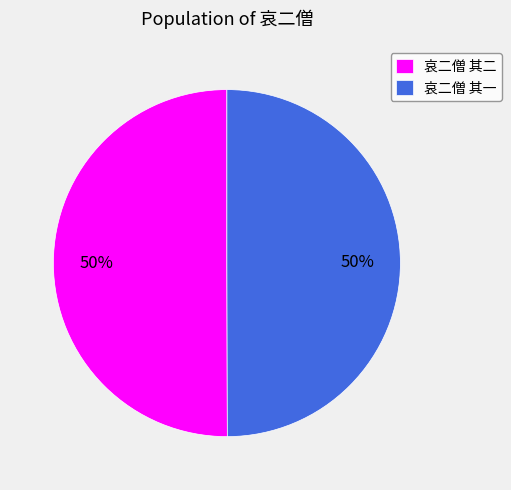

True or false: 哀二僧 其二 accounts for 50% of the total.

True